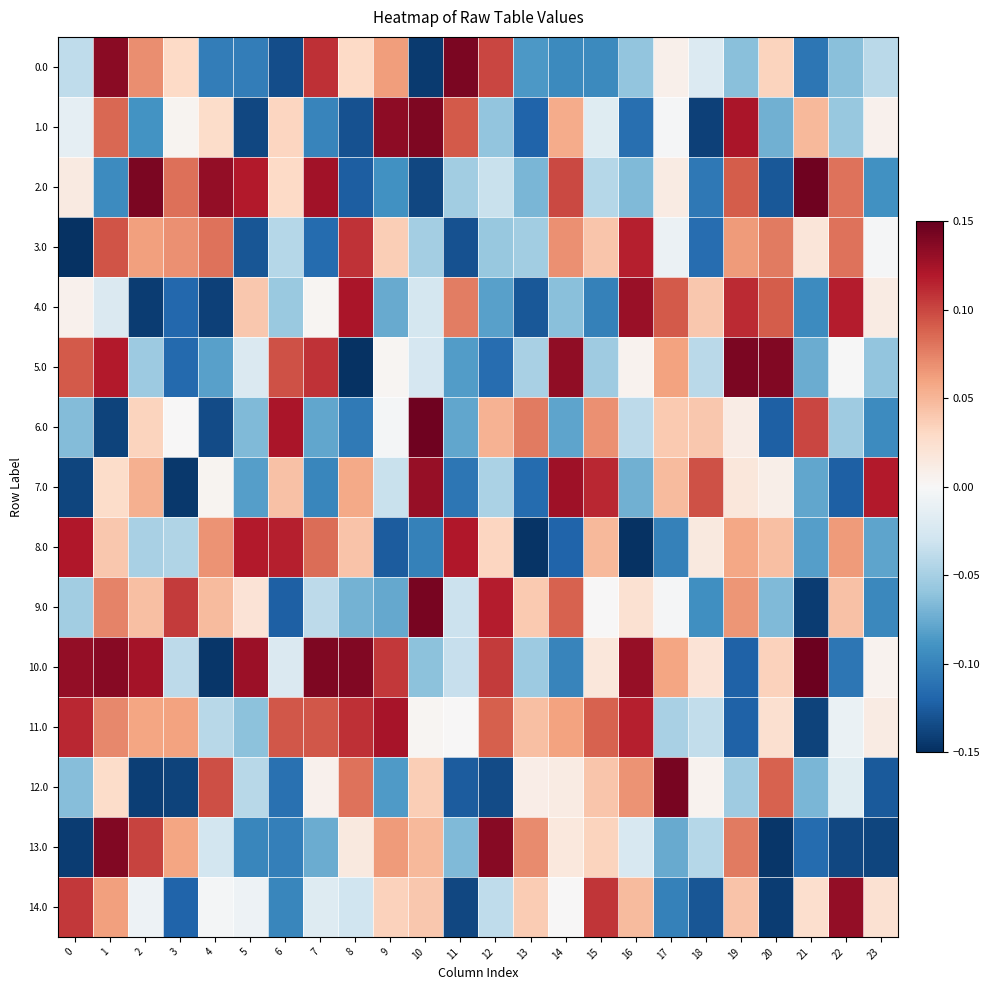

Which series has the largest total across all categories?

10.0